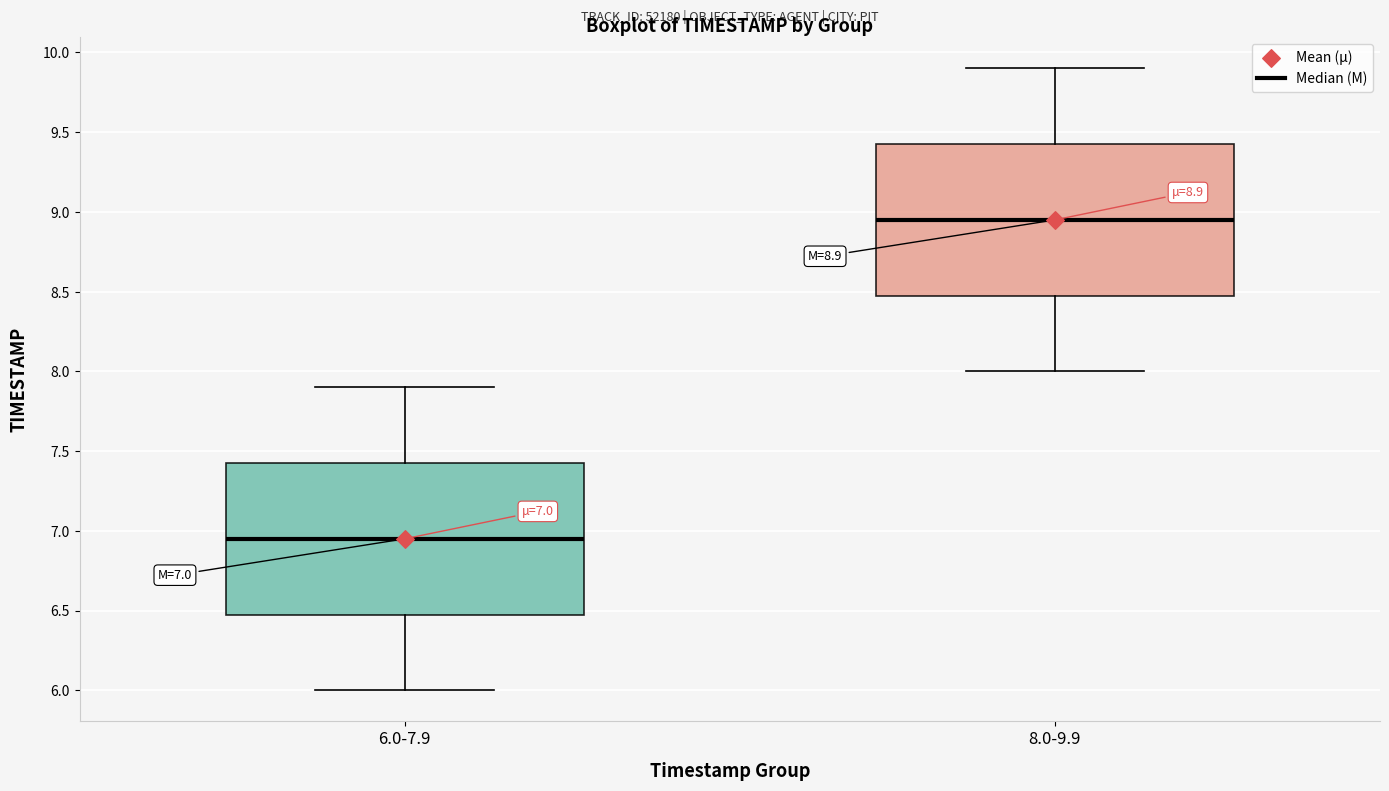

Which box has the lowest median line?

6.0-7.9